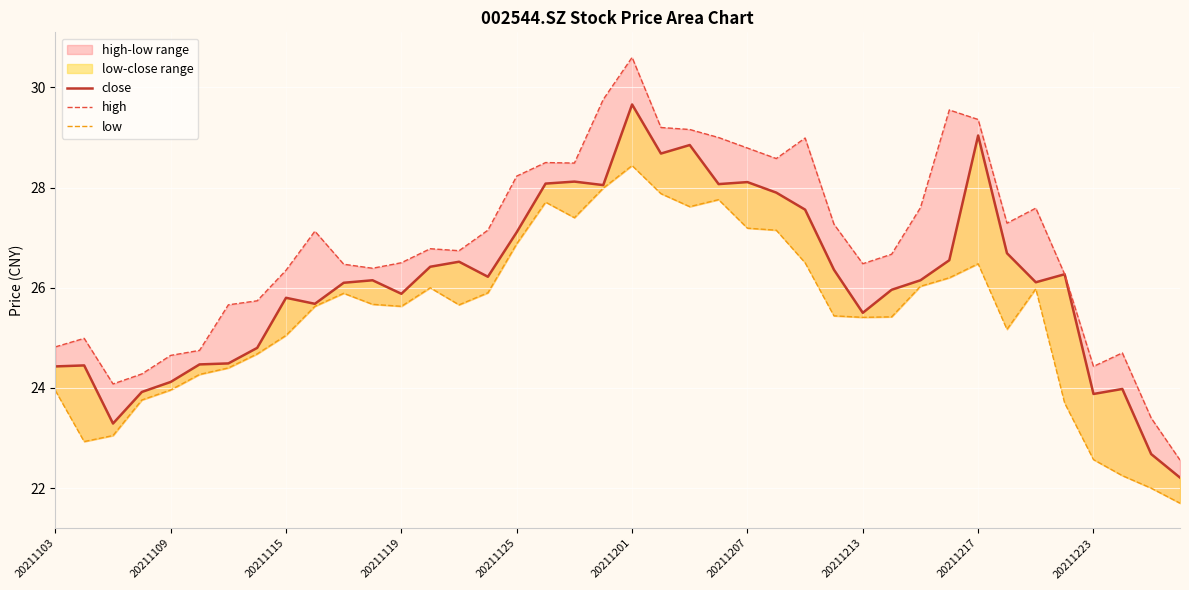

True or false: low and high cross at least once.

False